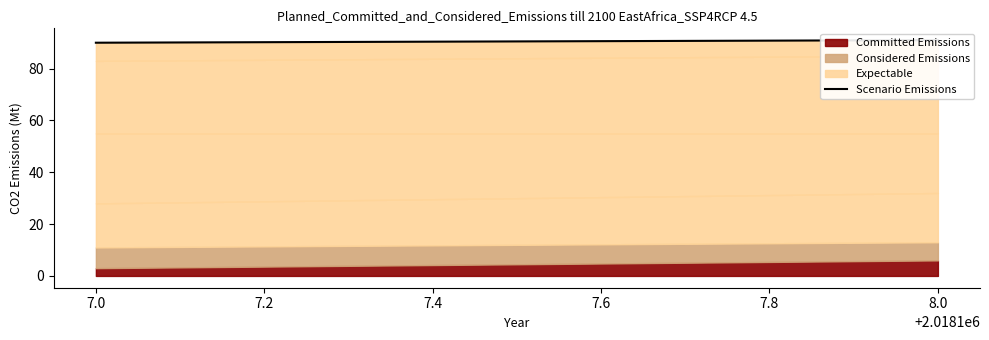

What value does the data have at 7.0?

90